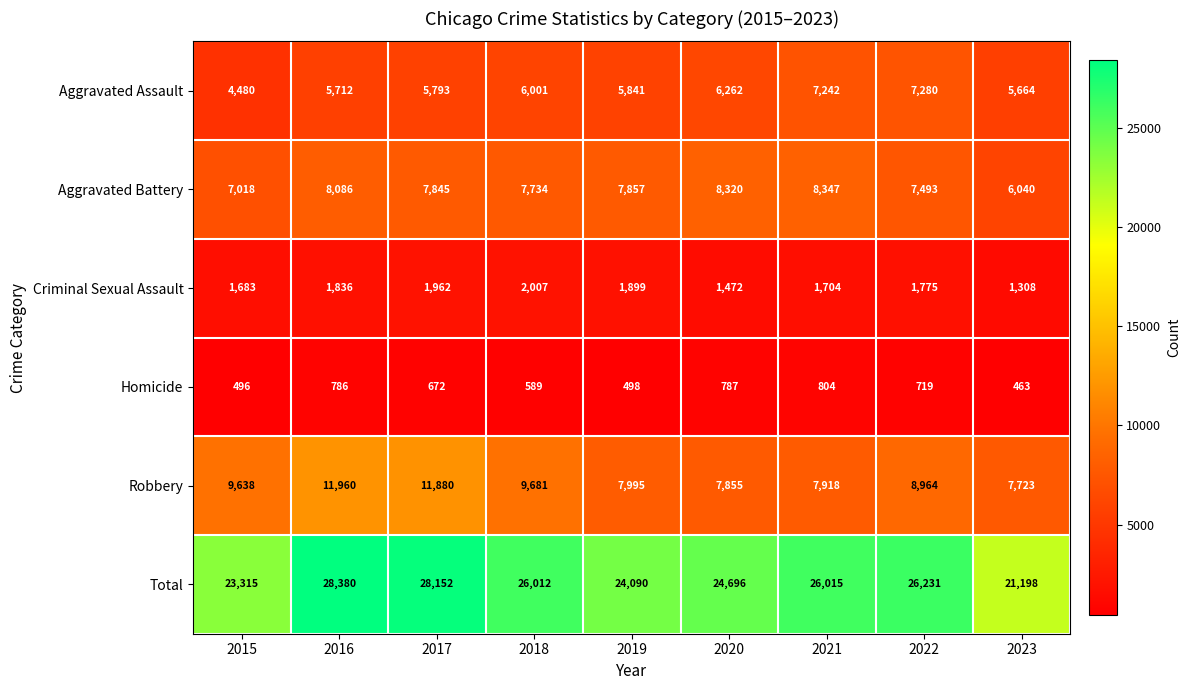

Between 2018 and 2022, which series saw the biggest shift?

Aggravated Assault